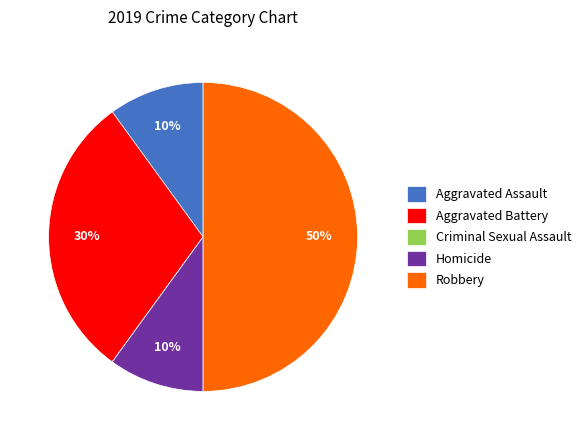

To the nearest percent, what portion does Robbery represent?

50%